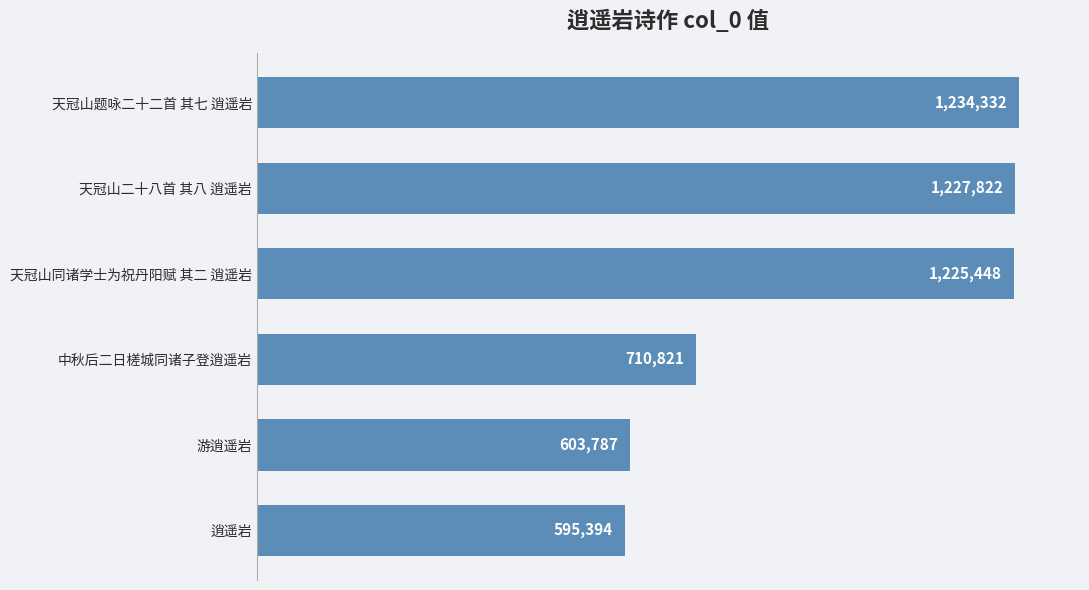

List the labels in order of value, smallest first.

逍遥岩, 游逍遥岩, 中秋后二日槎城同诸子登逍遥岩, 天冠山同诸学士为祝丹阳赋 其二 逍遥岩, 天冠山二十八首 其八 逍遥岩, 天冠山题咏二十二首 其七 逍遥岩